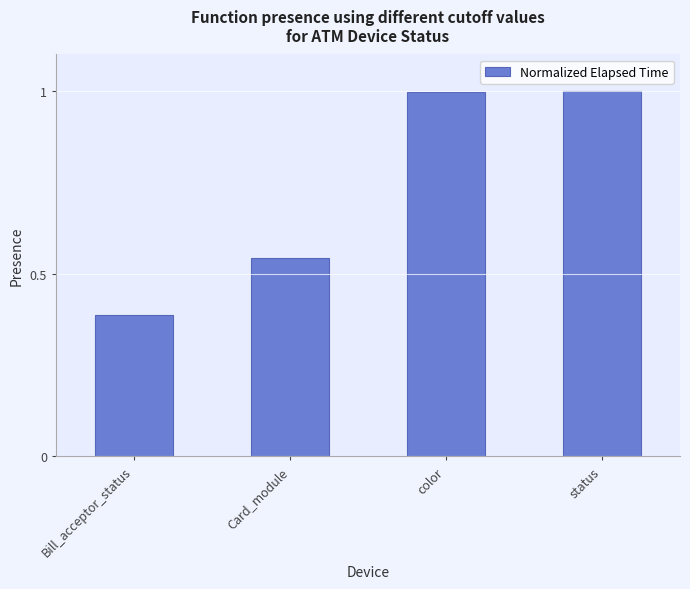

What is the greatest value displayed?

1.0